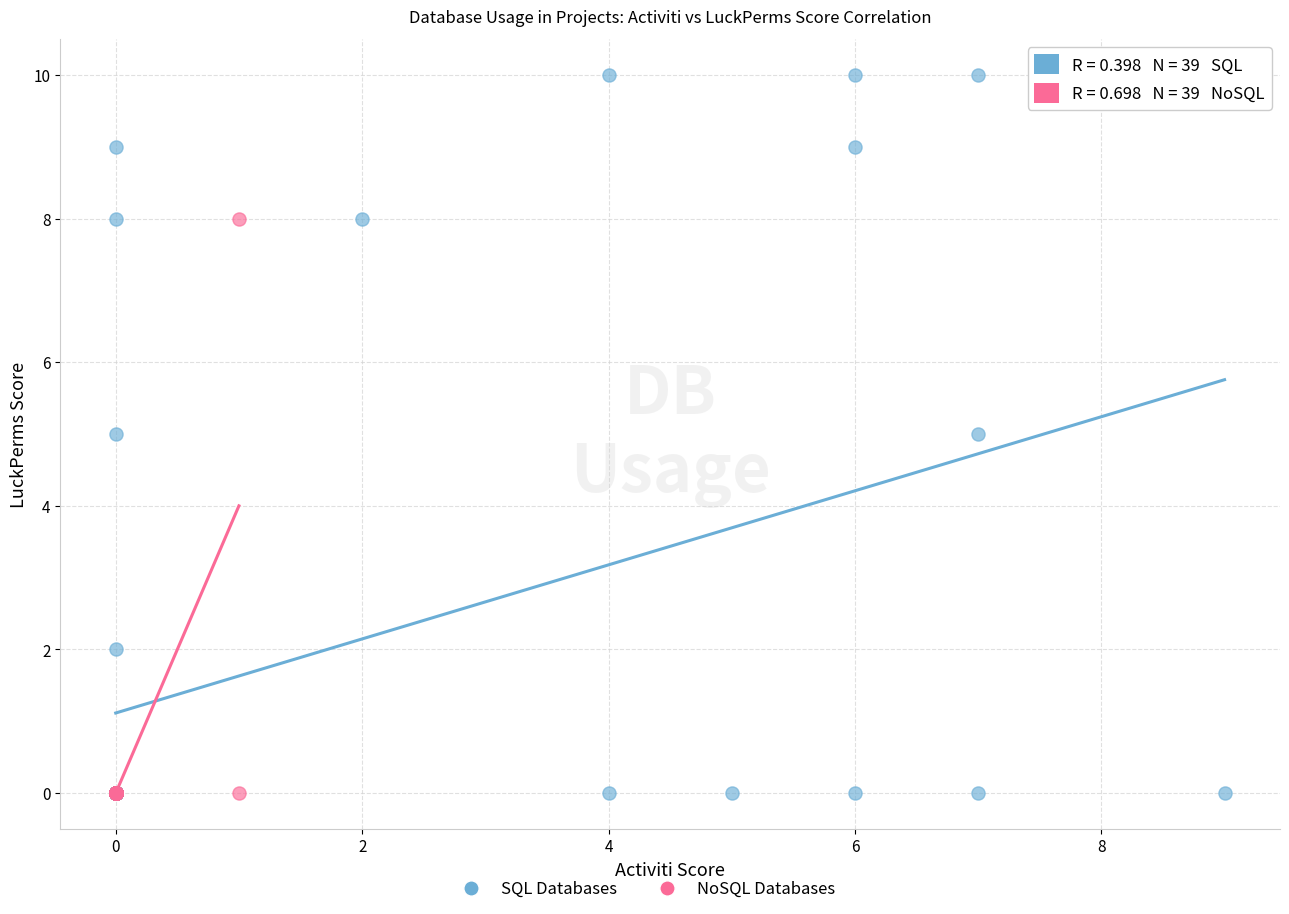

Which series has the widest spread of Y values?

SQL Databases